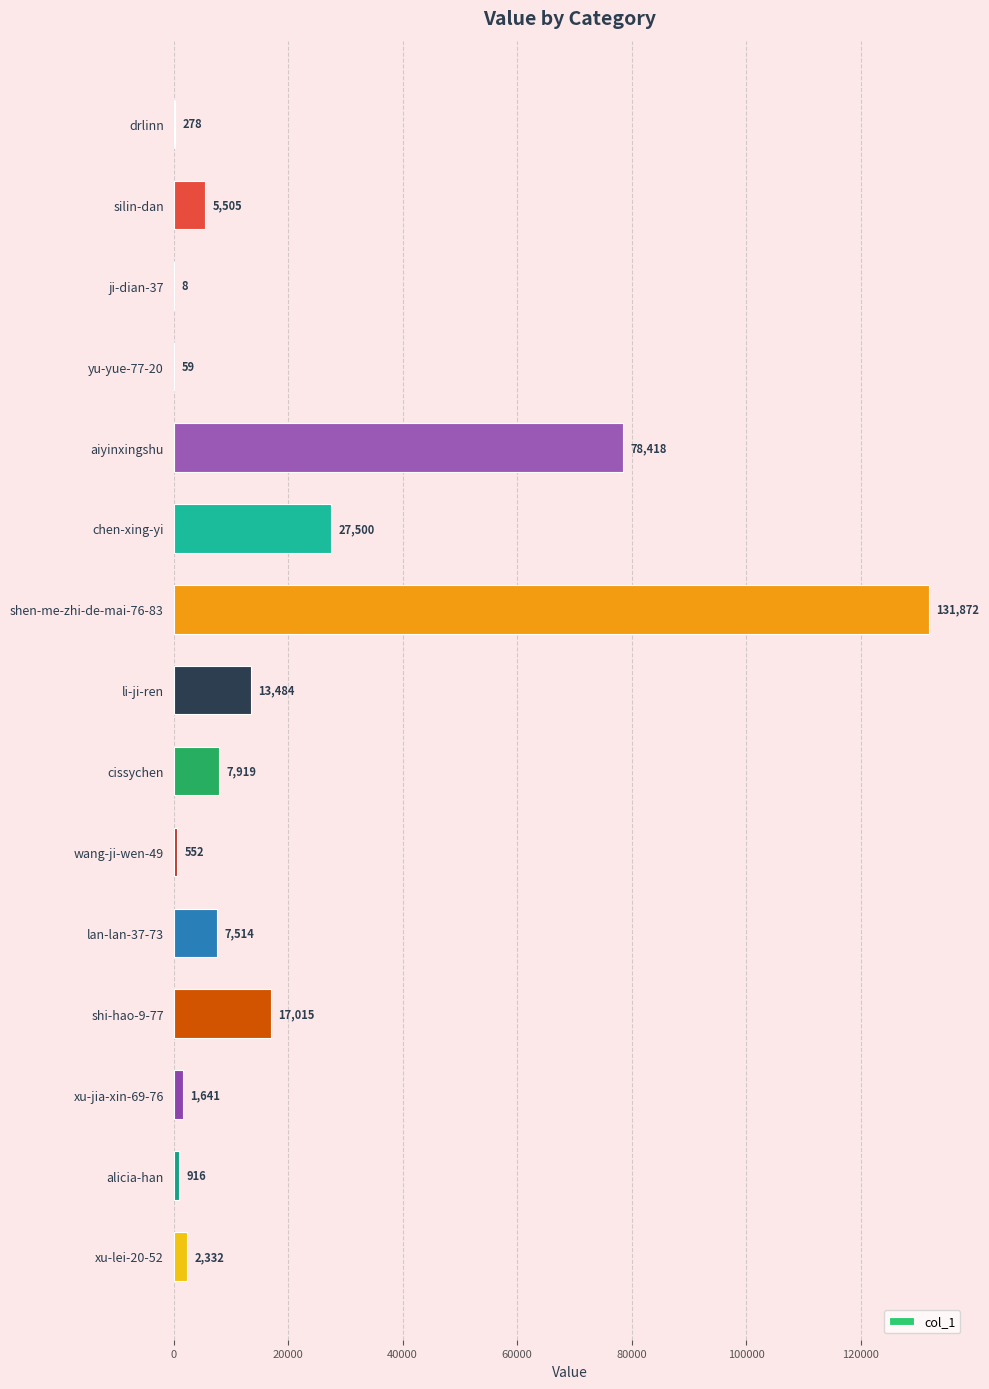

The value at li-ji-ren is 22146. True or false?

False